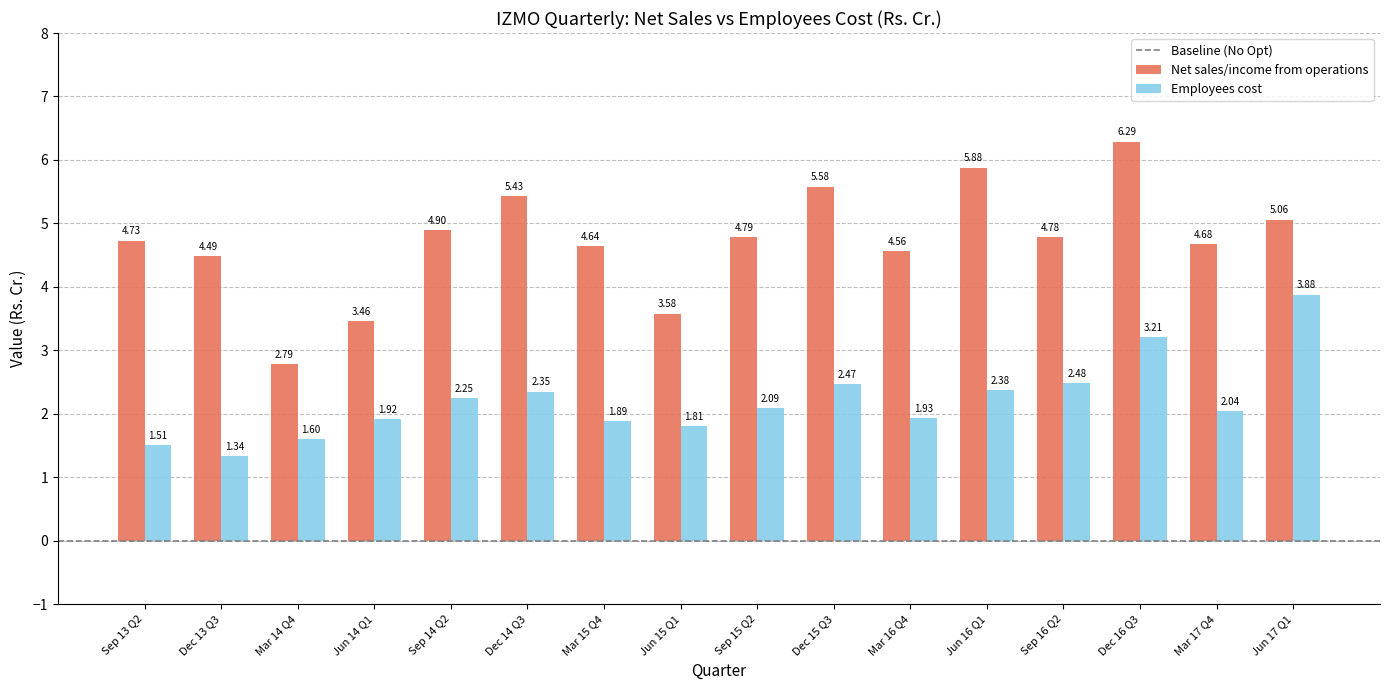

Where does the Net sales/income from operations series first go above 4?

Sep 13 Q2